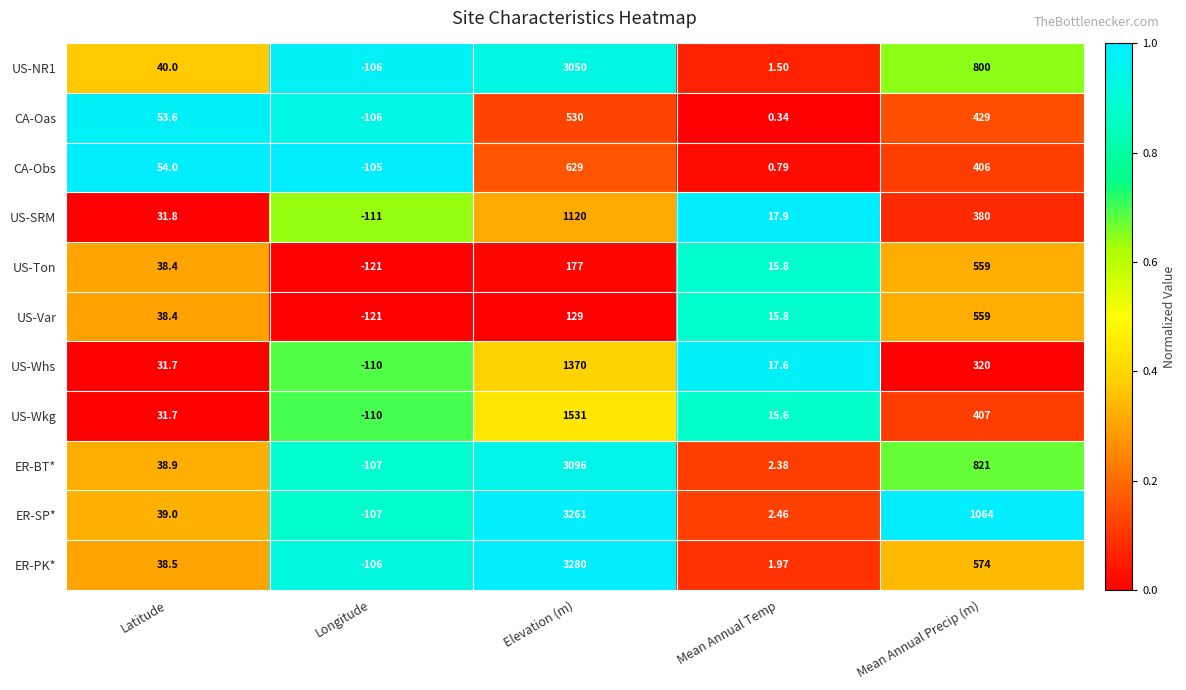

Which series has the largest total across all categories?

ER-SP*